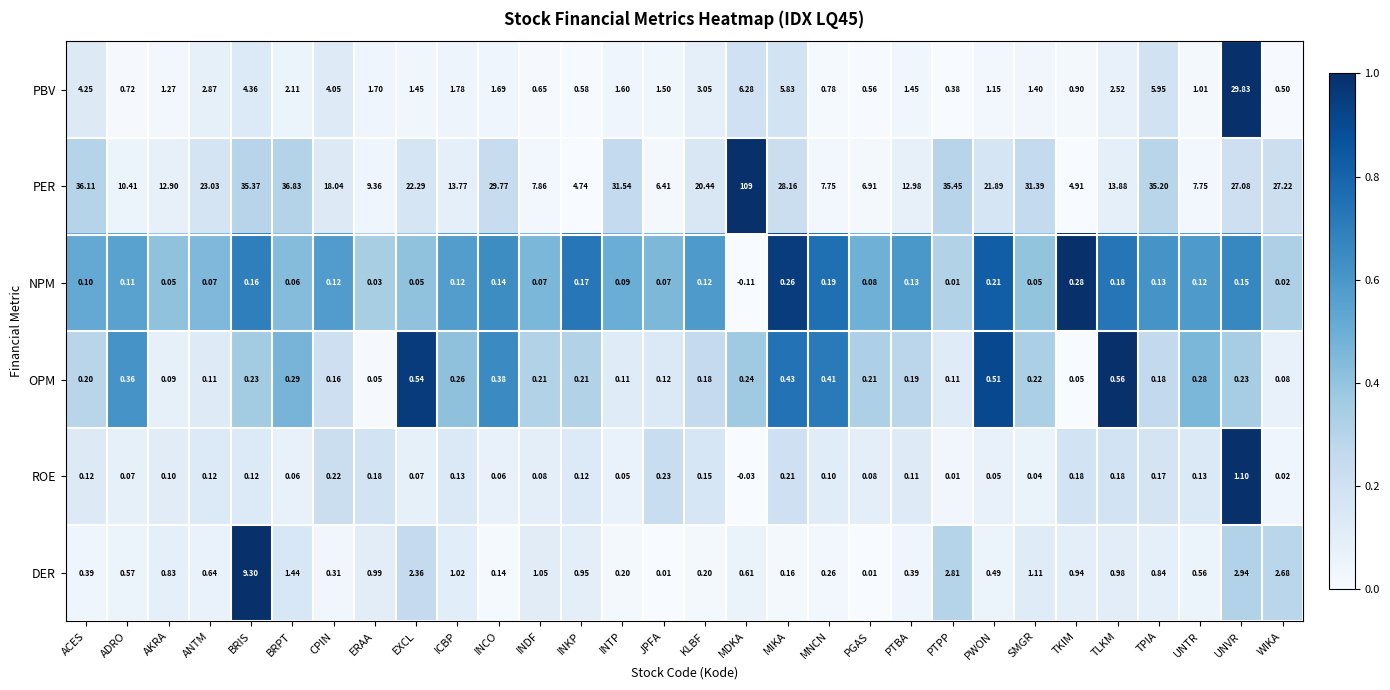

Where is PER nearest to the value 56?

BRPT